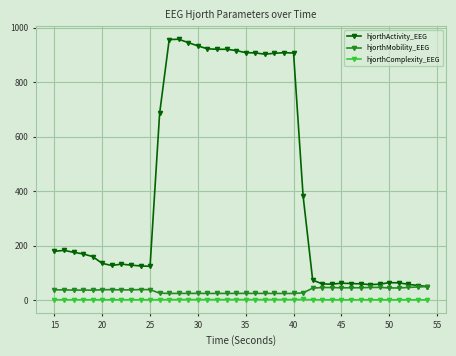

In hjorthMobility_EEG, how many points are lower than both neighbors (excluding endpoints)?

9